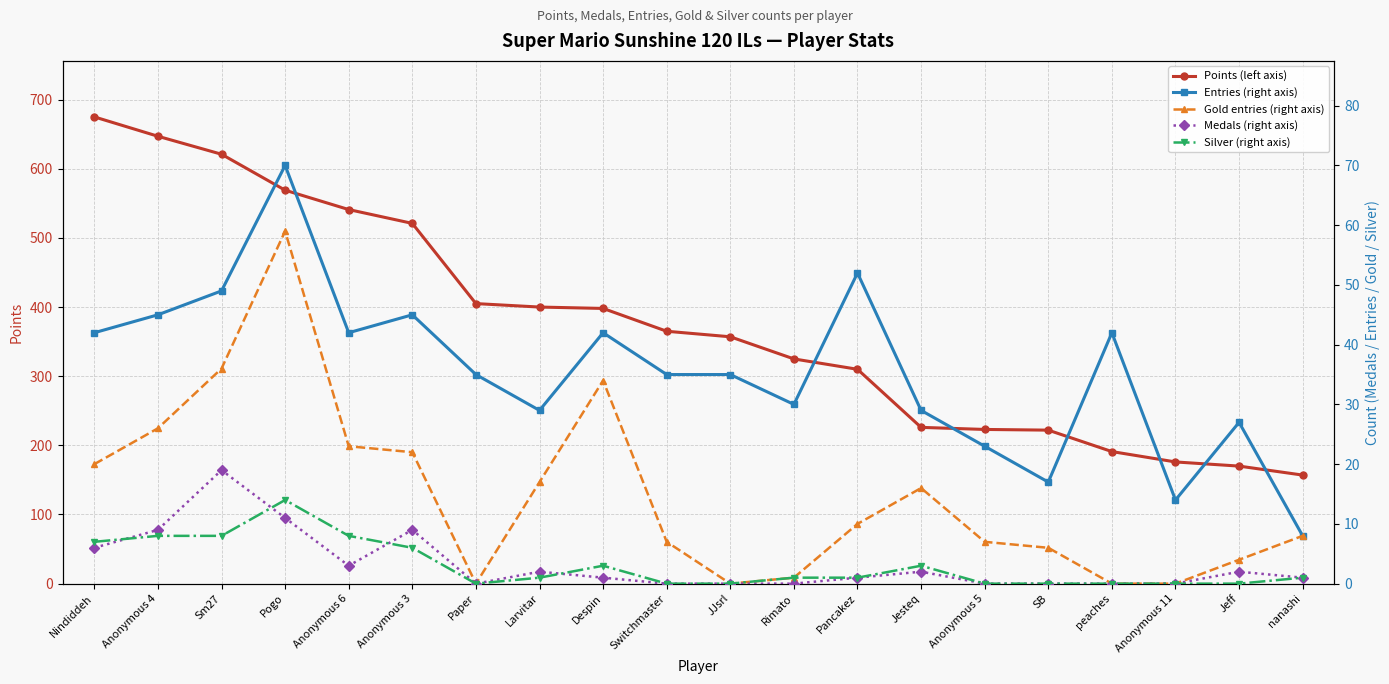

In Gold entries (right axis), how many points are lower than both neighbors (excluding endpoints)?

2